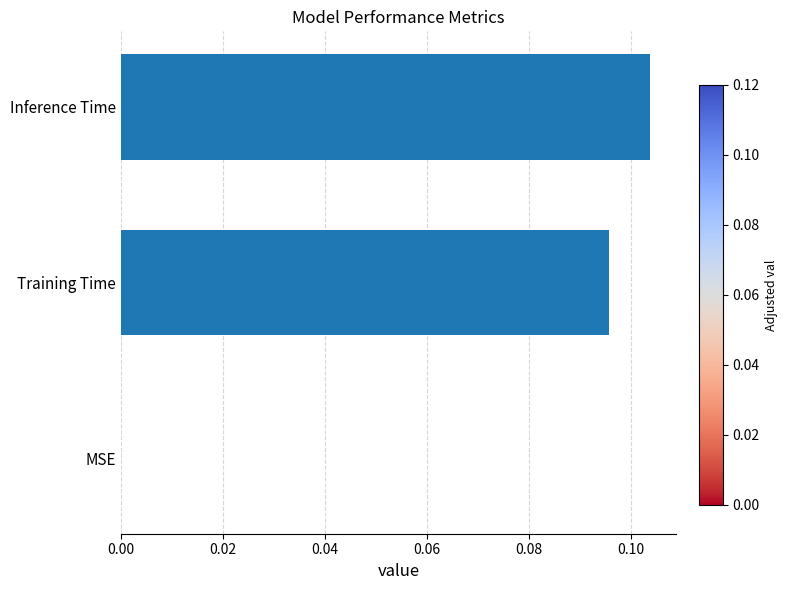

The chart shows a value of 0.0 at MSE. True or false?

True